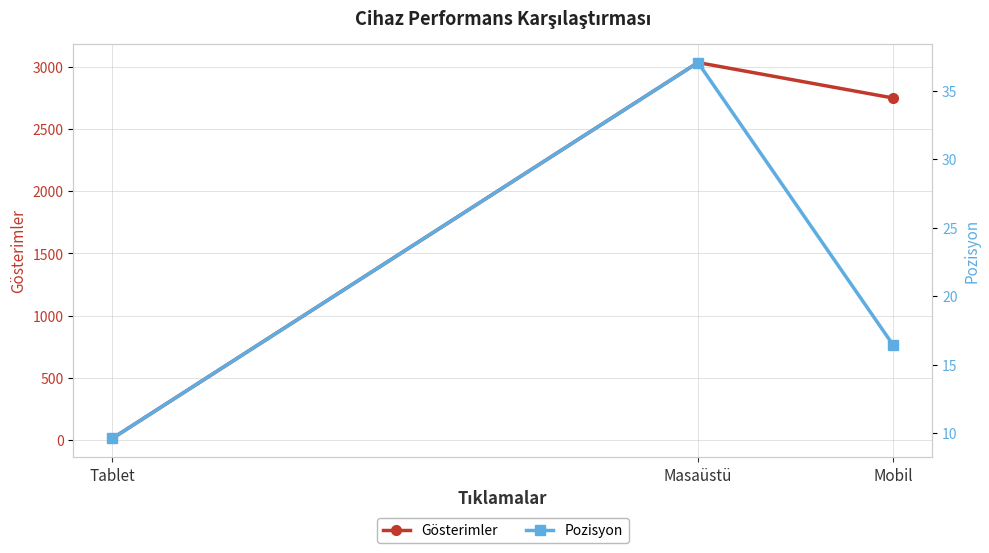

Rank the series by their average value, from lowest to highest.

Pozisyon, Gösterimler